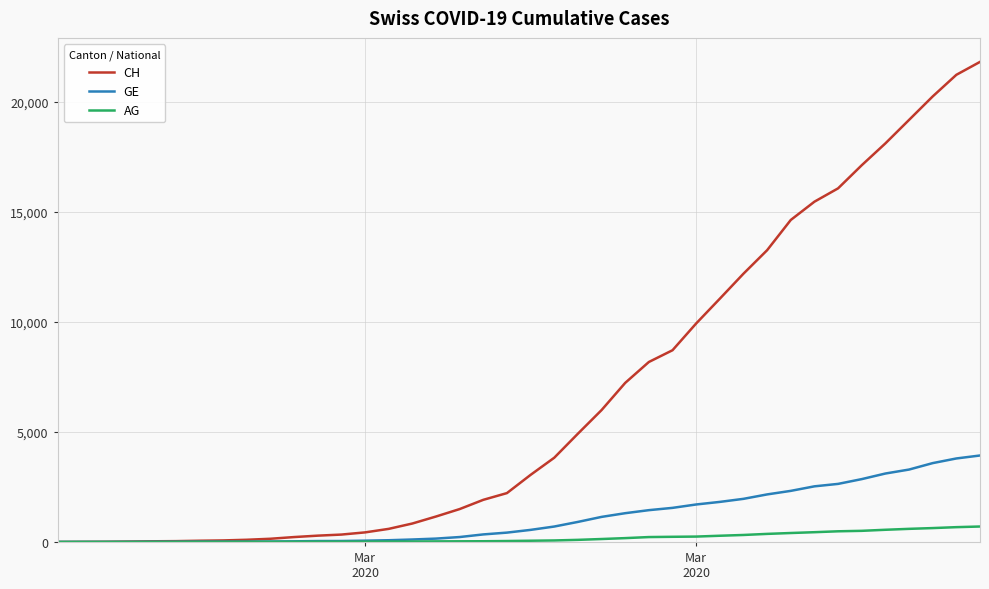

Rank the series by their maximum value, from lowest to highest.

AG, GE, CH